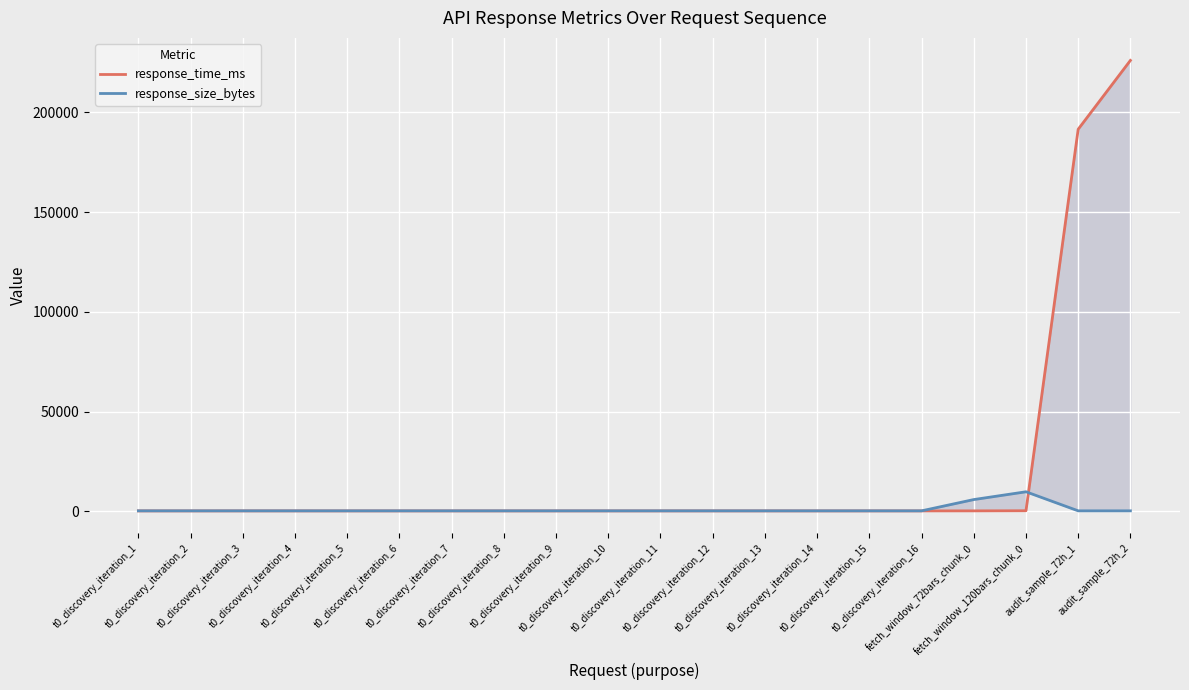

Which series has the largest total across all categories?

response_time_ms